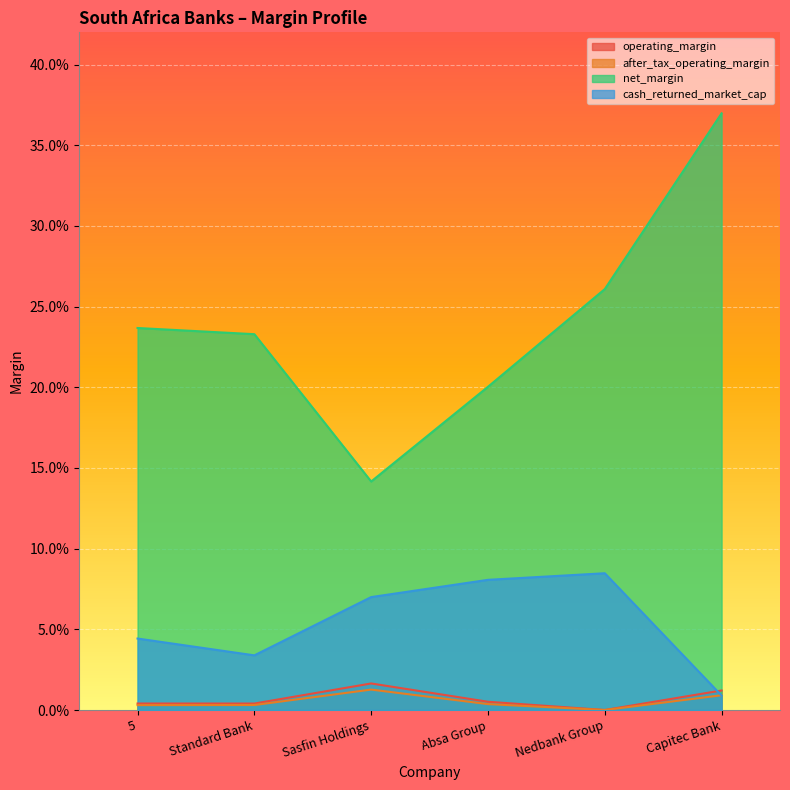

True or false: operating_margin and net_margin intersect in this chart.

False